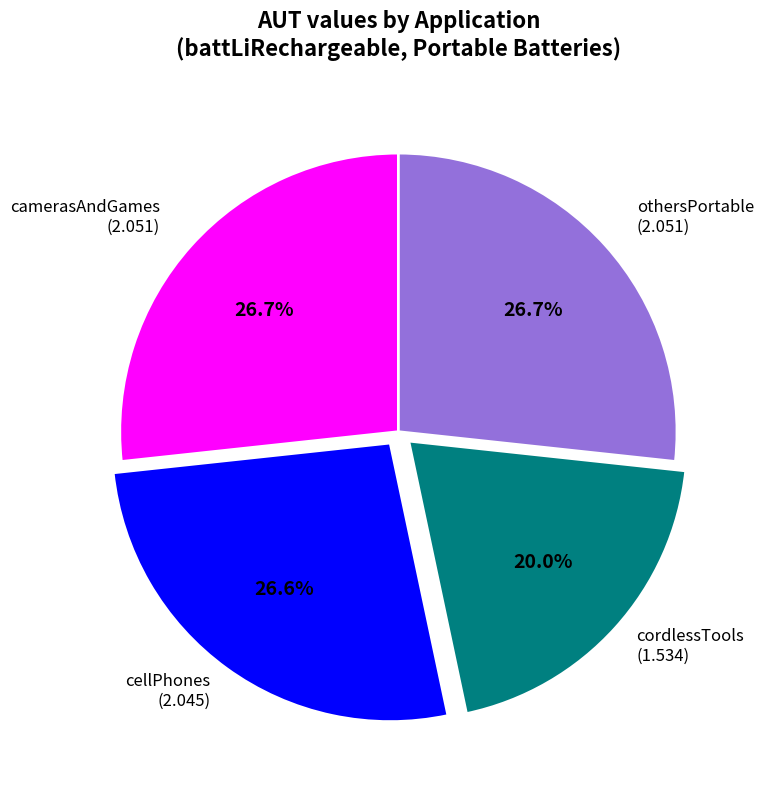

True or false: camerasAndGames accounts for 35% of the total.

False